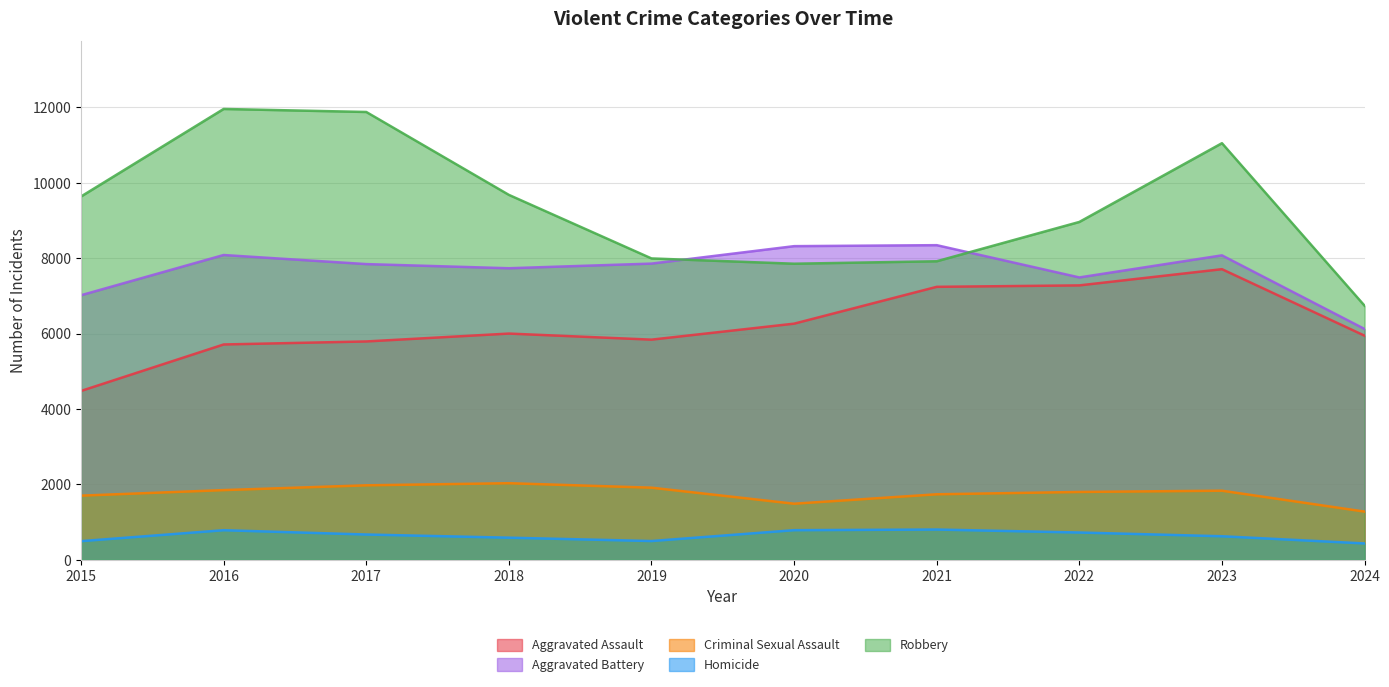

The Aggravated Assault series shows 3085 at 2024. True or false?

False